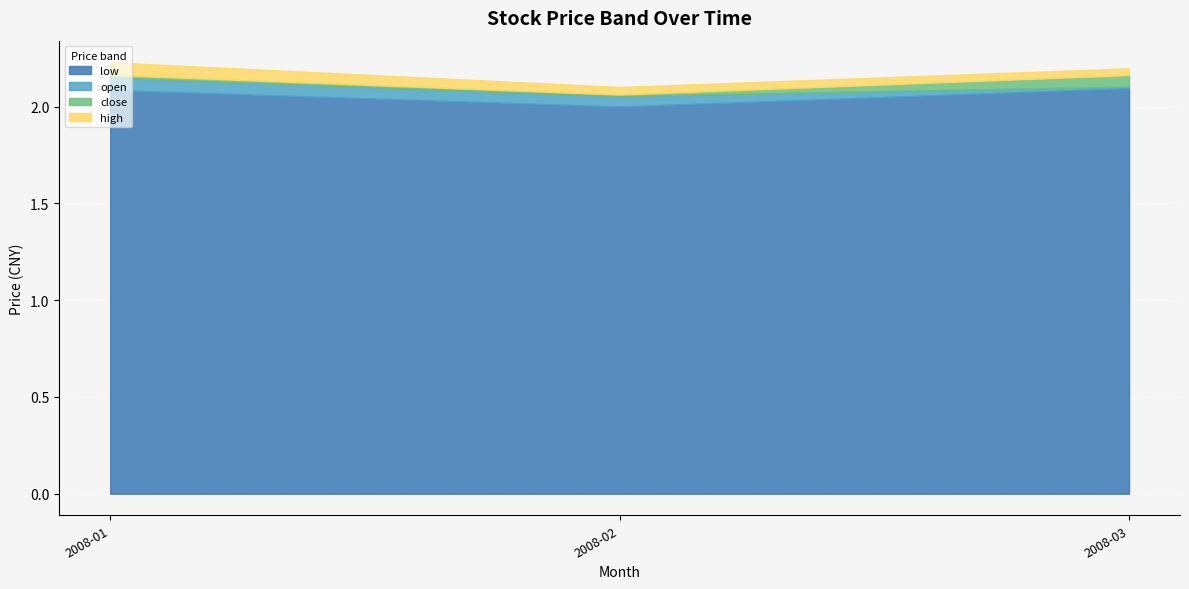

Is the value of low at 7 greater than the value of high at 21?

No